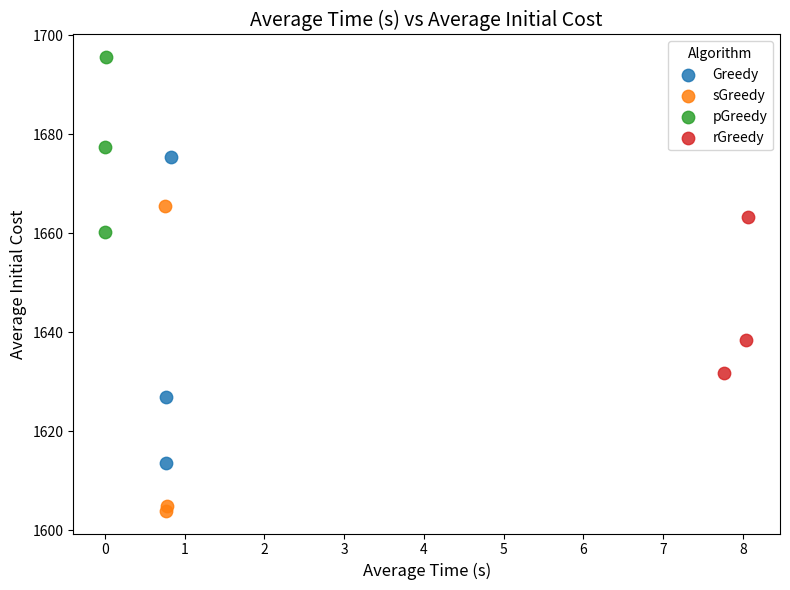

Which series reaches the minimum Y coordinate?

sGreedy